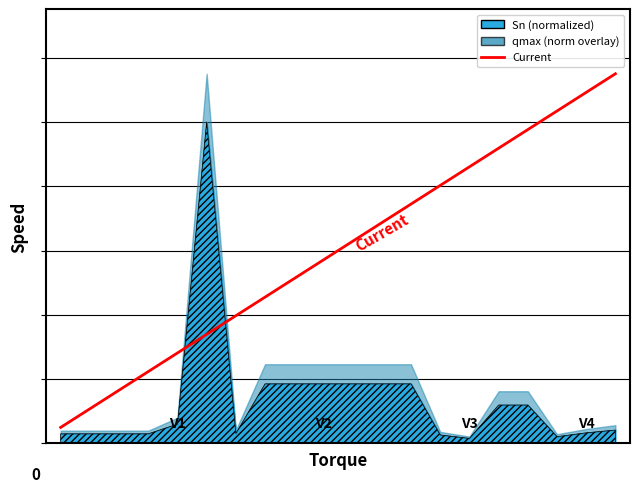

What is the approximate value at 0?

0.1